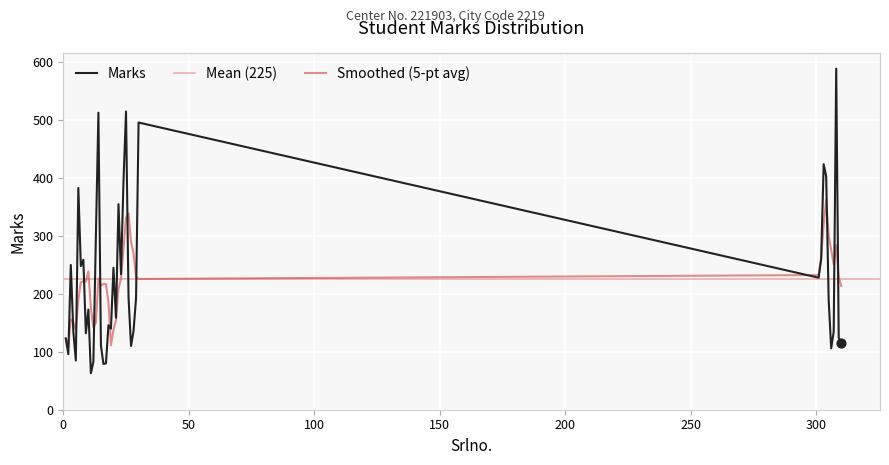

What is the change in value from 30 to 304?

-93